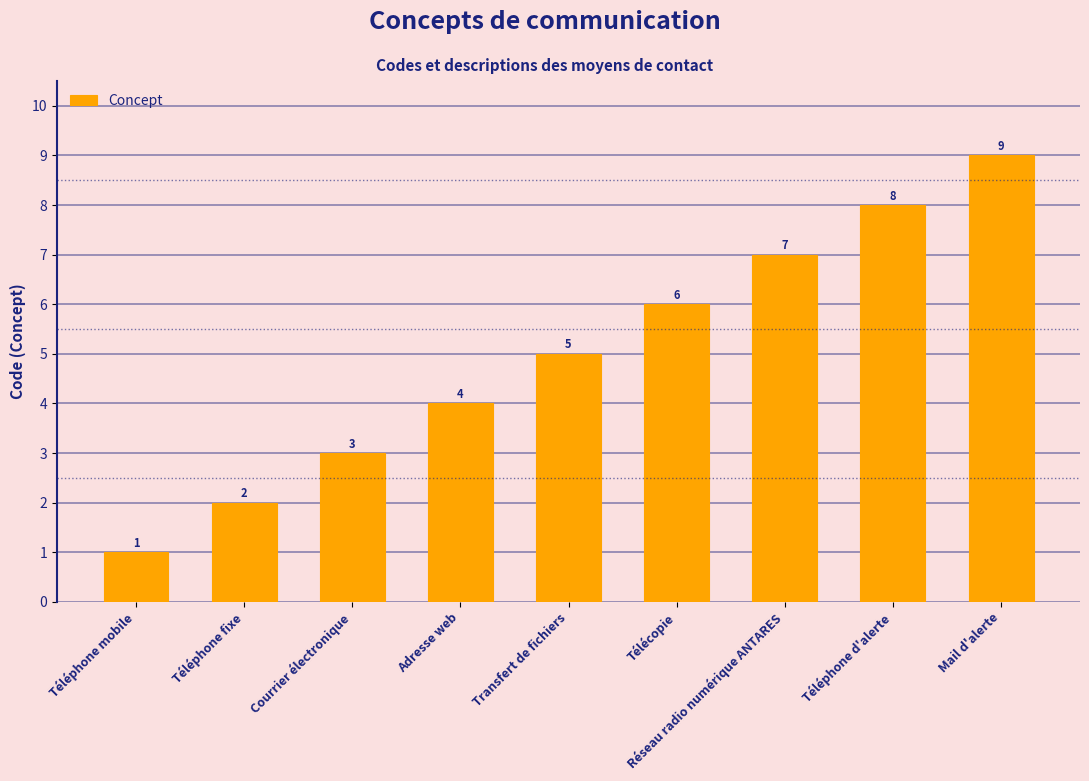

What is the minimum value shown in the chart?

1